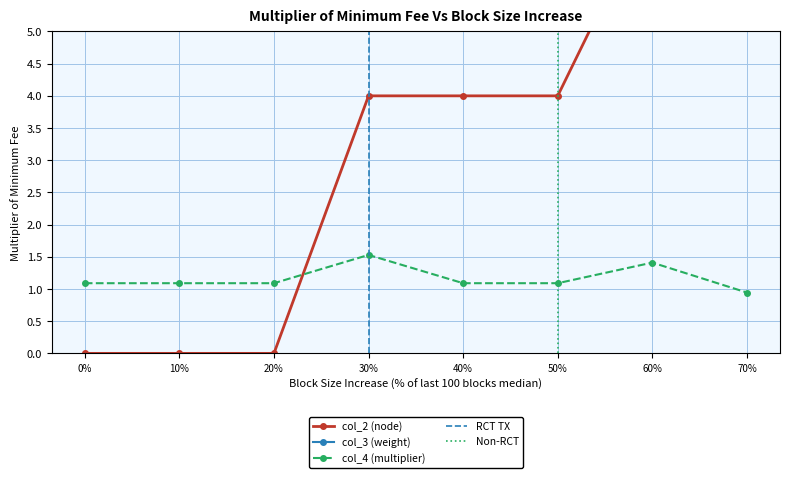

What is the minimum value for col_3 (weight)?

2242.6